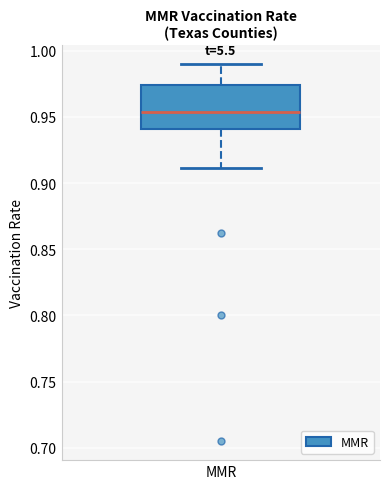

Transcribe this box plot: give where the median line is, the range the box spans, and where the two whiskers end, as read against the y-axis. The values are not printed on the chart, so give them approximately, as read against the axis.

median 0.955, box 0.940 to 0.975, whiskers 0.910 to 0.990